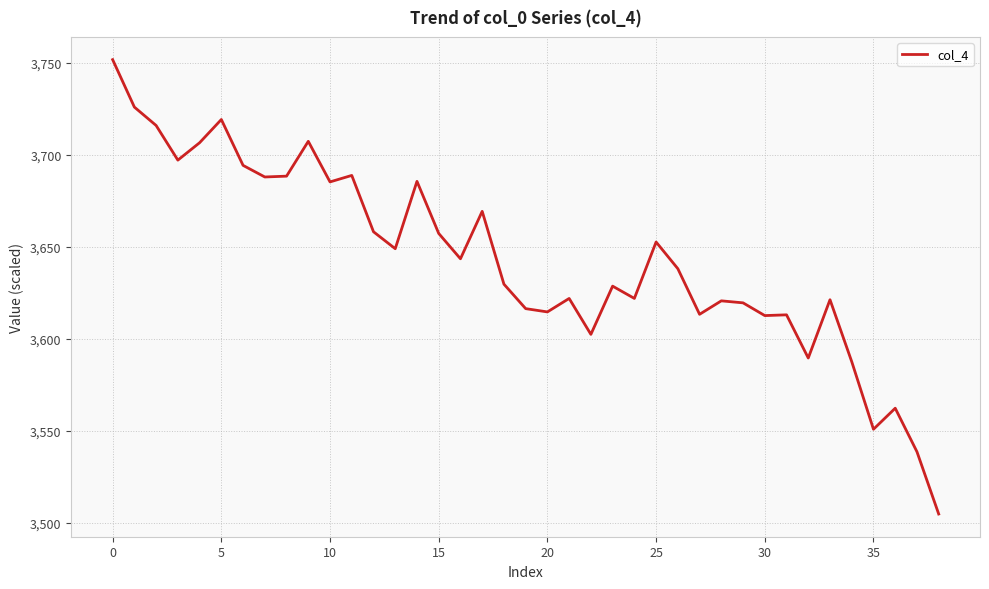

What is the greatest value displayed?

3751.8